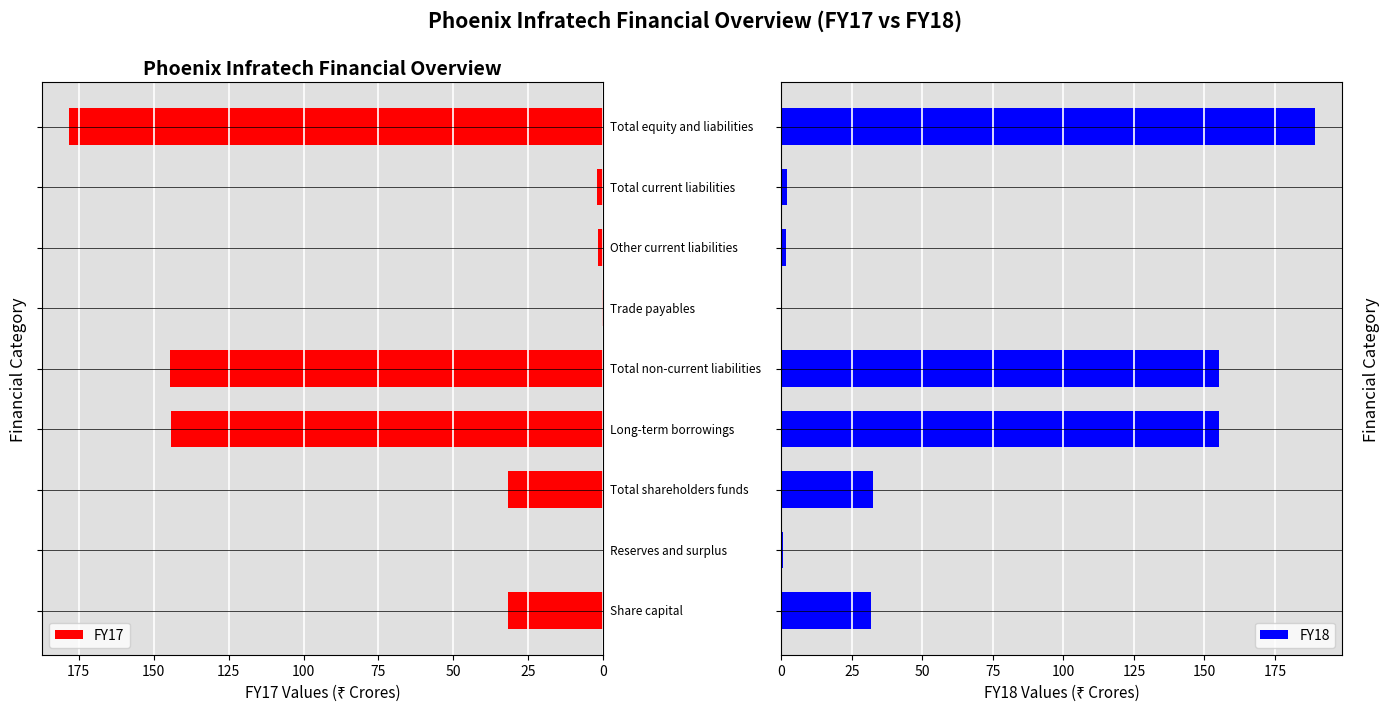

What is the sum of all FY17 values?

534.7